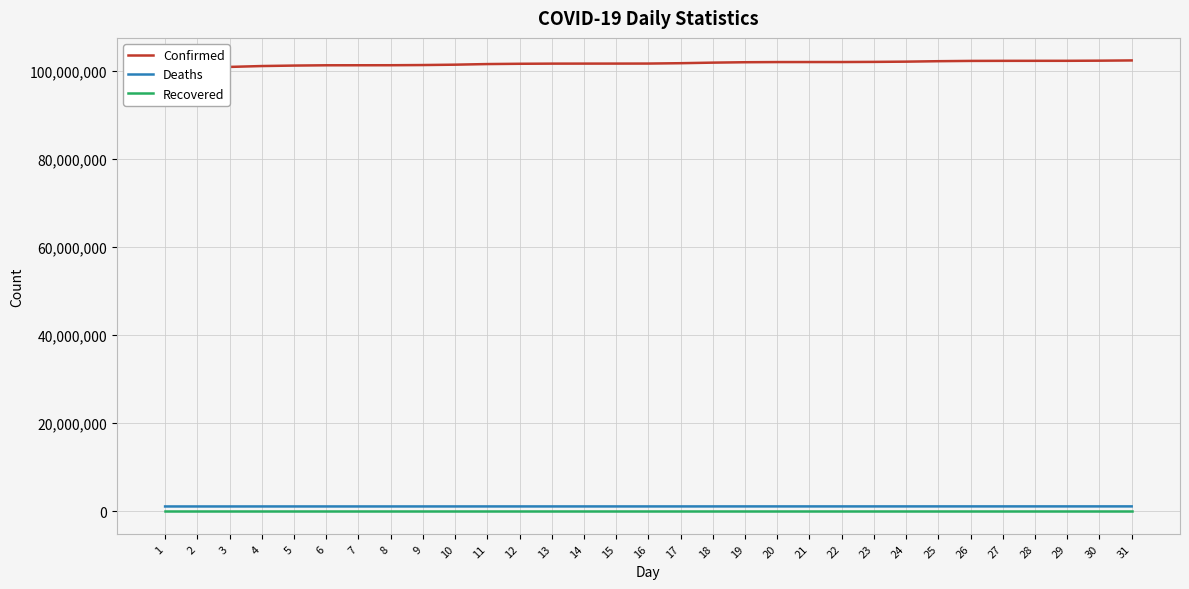

At 13, list the series in order from largest to smallest.

Confirmed, Deaths, Recovered